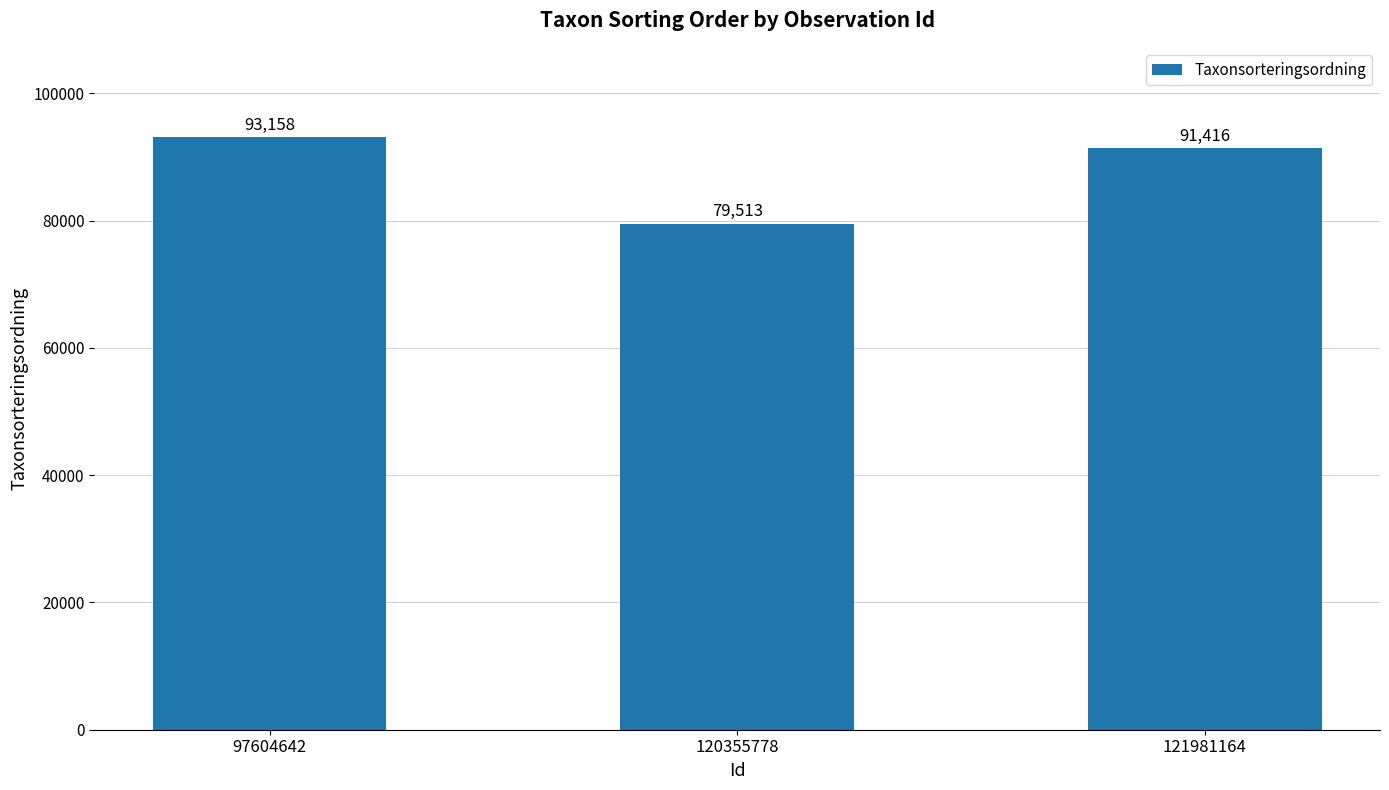

Reading left to right, extract all data points from this chart.

97604642=93158	120355778=79513	121981164=91416